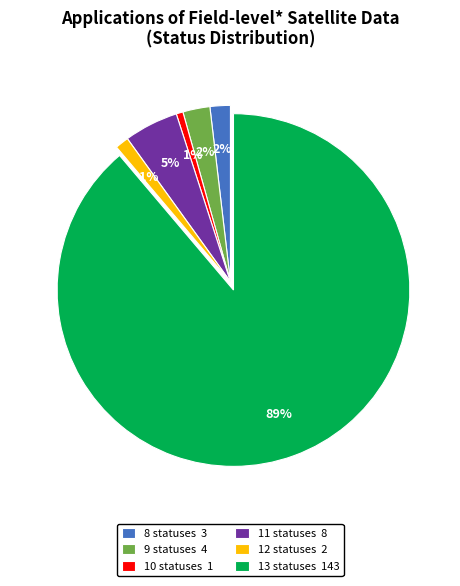

Is it true that 10 statuses is 5% of the pie?

False